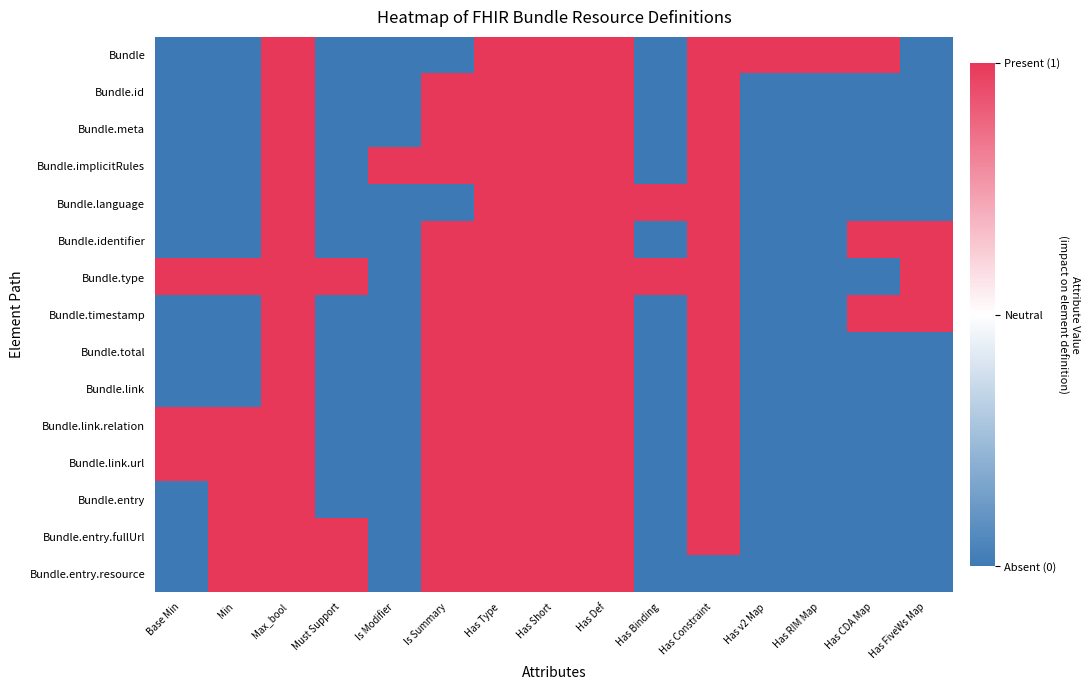

Reading left to right, what are all the values shown in this chart?

Bundle: Base Min=-1	Min=-1	Max_bool=1	Must Support=-1	Is Modifier=-1	Is Summary=-1	Has Type=1	Has Short=1	Has Def=1	Has Binding=-1	Has Constraint=1	Has v2 Map=1	Has RIM Map=1	Has CDA Map=1	Has FiveWs Map=-1
Bundle.id: Base Min=-1	Min=-1	Max_bool=1	Must Support=-1	Is Modifier=-1	Is Summary=1	Has Type=1	Has Short=1	Has Def=1	Has Binding=-1	Has Constraint=1	Has v2 Map=-1	Has RIM Map=-1	Has CDA Map=-1	Has FiveWs Map=-1
Bundle.meta: Base Min=-1	Min=-1	Max_bool=1	Must Support=-1	Is Modifier=-1	Is Summary=1	Has Type=1	Has Short=1	Has Def=1	Has Binding=-1	Has Constraint=1	Has v2 Map=-1	Has RIM Map=-1	Has CDA Map=-1	Has FiveWs Map=-1
Bundle.implicitRules: Base Min=-1	Min=-1	Max_bool=1	Must Support=-1	Is Modifier=1	Is Summary=1	Has Type=1	Has Short=1	Has Def=1	Has Binding=-1	Has Constraint=1	Has v2 Map=-1	Has RIM Map=-1	Has CDA Map=-1	Has FiveWs Map=-1
Bundle.language: Base Min=-1	Min=-1	Max_bool=1	Must Support=-1	Is Modifier=-1	Is Summary=-1	Has Type=1	Has Short=1	Has Def=1	Has Binding=1	Has Constraint=1	Has v2 Map=-1	Has RIM Map=-1	Has CDA Map=-1	Has FiveWs Map=-1
Bundle.identifier: Base Min=-1	Min=-1	Max_bool=1	Must Support=-1	Is Modifier=-1	Is Summary=1	Has Type=1	Has Short=1	Has Def=1	Has Binding=-1	Has Constraint=1	Has v2 Map=-1	Has RIM Map=-1	Has CDA Map=1	Has FiveWs Map=1
Bundle.type: Base Min=1	Min=1	Max_bool=1	Must Support=1	Is Modifier=-1	Is Summary=1	Has Type=1	Has Short=1	Has Def=1	Has Binding=1	Has Constraint=1	Has v2 Map=-1	Has RIM Map=-1	Has CDA Map=-1	Has FiveWs Map=1
Bundle.timestamp: Base Min=-1	Min=-1	Max_bool=1	Must Support=-1	Is Modifier=-1	Is Summary=1	Has Type=1	Has Short=1	Has Def=1	Has Binding=-1	Has Constraint=1	Has v2 Map=-1	Has RIM Map=-1	Has CDA Map=1	Has FiveWs Map=1
Bundle.total: Base Min=-1	Min=-1	Max_bool=1	Must Support=-1	Is Modifier=-1	Is Summary=1	Has Type=1	Has Short=1	Has Def=1	Has Binding=-1	Has Constraint=1	Has v2 Map=-1	Has RIM Map=-1	Has CDA Map=-1	Has FiveWs Map=-1
Bundle.link: Base Min=-1	Min=-1	Max_bool=1	Must Support=-1	Is Modifier=-1	Is Summary=1	Has Type=1	Has Short=1	Has Def=1	Has Binding=-1	Has Constraint=1	Has v2 Map=-1	Has RIM Map=-1	Has CDA Map=-1	Has FiveWs Map=-1
Bundle.link.relation: Base Min=1	Min=1	Max_bool=1	Must Support=-1	Is Modifier=-1	Is Summary=1	Has Type=1	Has Short=1	Has Def=1	Has Binding=-1	Has Constraint=1	Has v2 Map=-1	Has RIM Map=-1	Has CDA Map=-1	Has FiveWs Map=-1
Bundle.link.url: Base Min=1	Min=1	Max_bool=1	Must Support=-1	Is Modifier=-1	Is Summary=1	Has Type=1	Has Short=1	Has Def=1	Has Binding=-1	Has Constraint=1	Has v2 Map=-1	Has RIM Map=-1	Has CDA Map=-1	Has FiveWs Map=-1
Bundle.entry: Base Min=-1	Min=1	Max_bool=1	Must Support=-1	Is Modifier=-1	Is Summary=1	Has Type=1	Has Short=1	Has Def=1	Has Binding=-1	Has Constraint=1	Has v2 Map=-1	Has RIM Map=-1	Has CDA Map=-1	Has FiveWs Map=-1
Bundle.entry.fullUrl: Base Min=-1	Min=1	Max_bool=1	Must Support=1	Is Modifier=-1	Is Summary=1	Has Type=1	Has Short=1	Has Def=1	Has Binding=-1	Has Constraint=1	Has v2 Map=-1	Has RIM Map=-1	Has CDA Map=-1	Has FiveWs Map=-1
Bundle.entry.resource: Base Min=-1	Min=1	Max_bool=1	Must Support=1	Is Modifier=-1	Is Summary=1	Has Type=1	Has Short=1	Has Def=1	Has Binding=-1	Has Constraint=-1	Has v2 Map=-1	Has RIM Map=-1	Has CDA Map=-1	Has FiveWs Map=-1